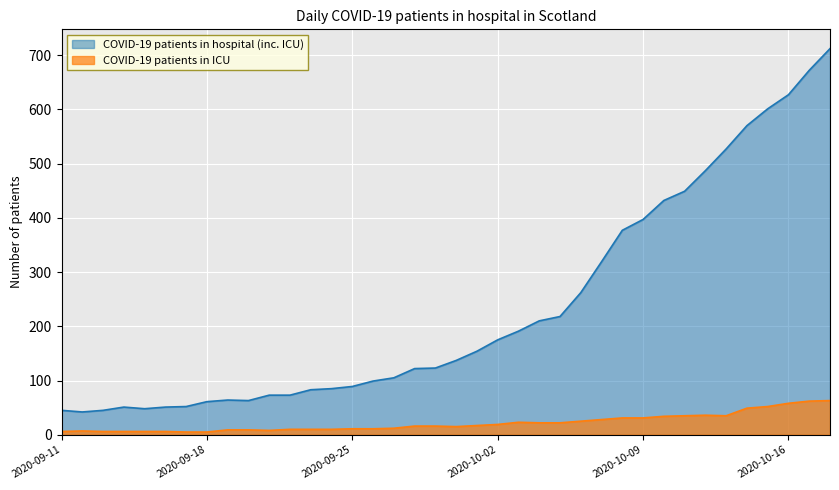

True or false: COVID-19 patients in hospital (inc. ICU) and COVID-19 patients in ICU cross at least once.

False